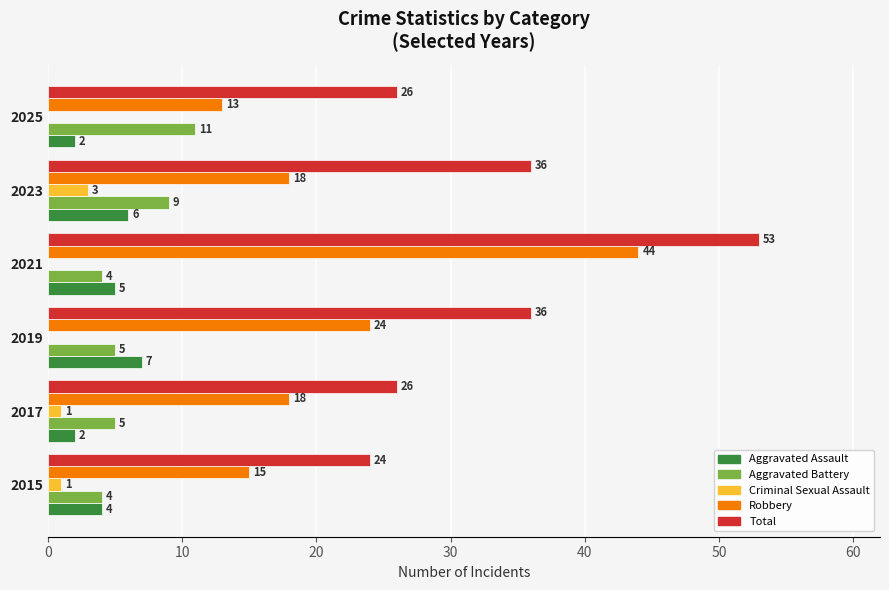

What is the greatest value displayed?

53